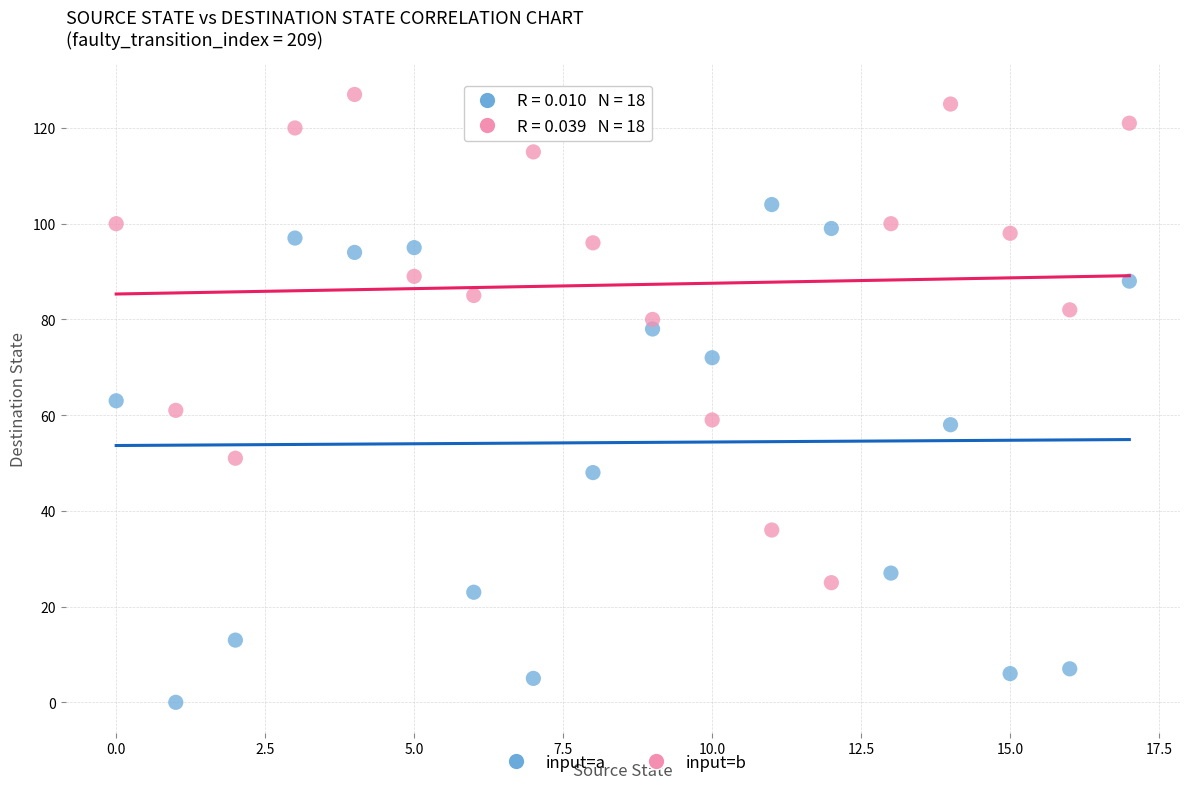

Which series contains the lowest Y value?

input=a